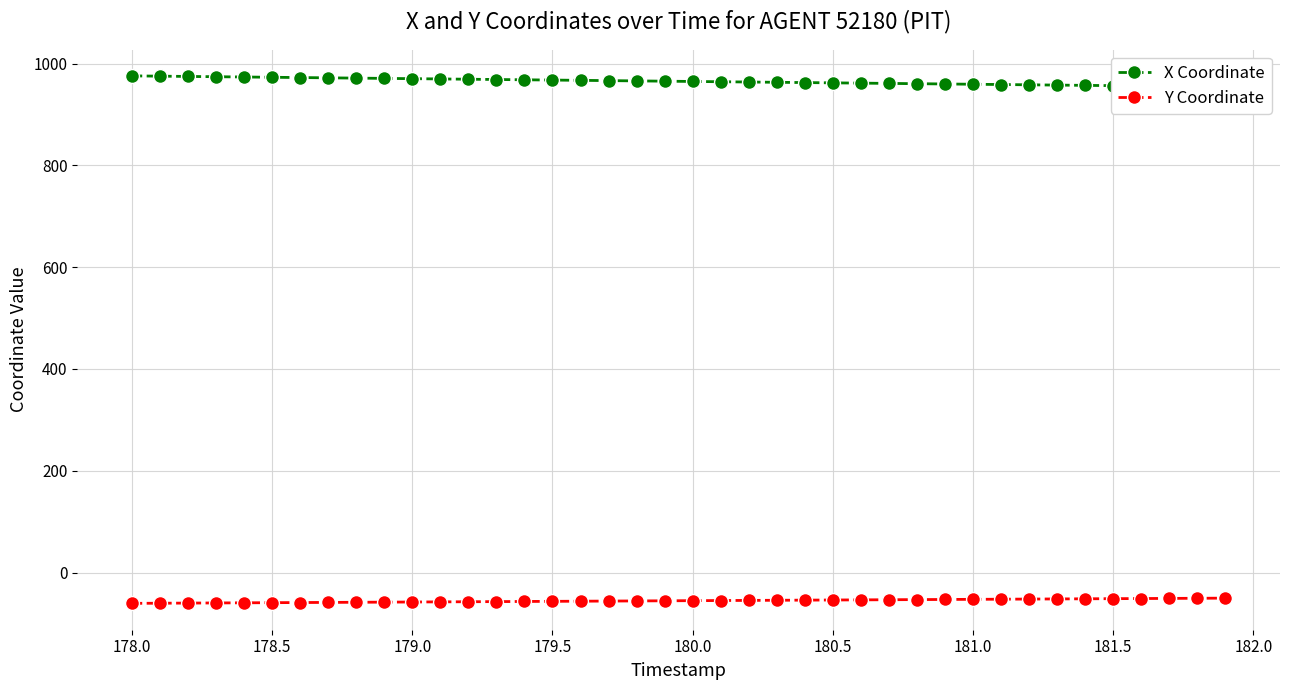

List the series in order of their overall mean, highest first.

X Coordinate, Y Coordinate